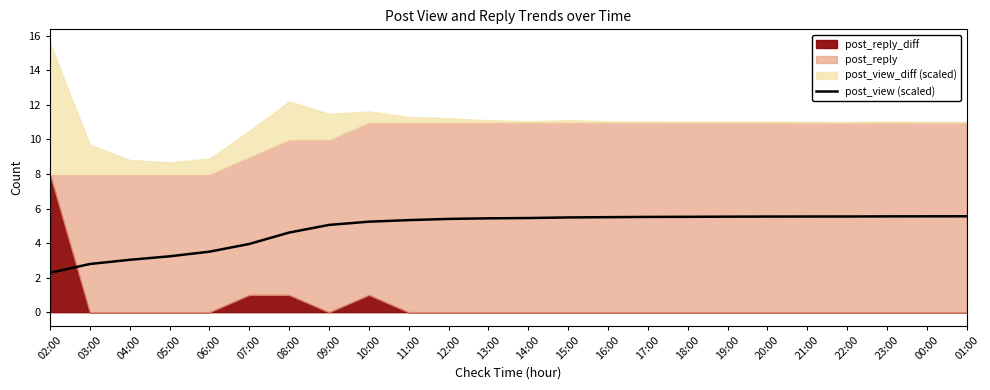

What is the change in value from 02:00 to 05:00?

+1.0